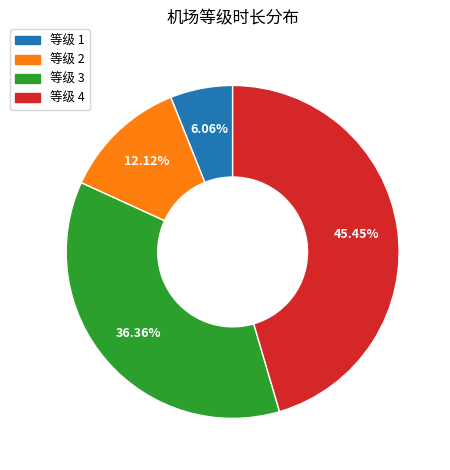

How many segments does this pie chart have?

4